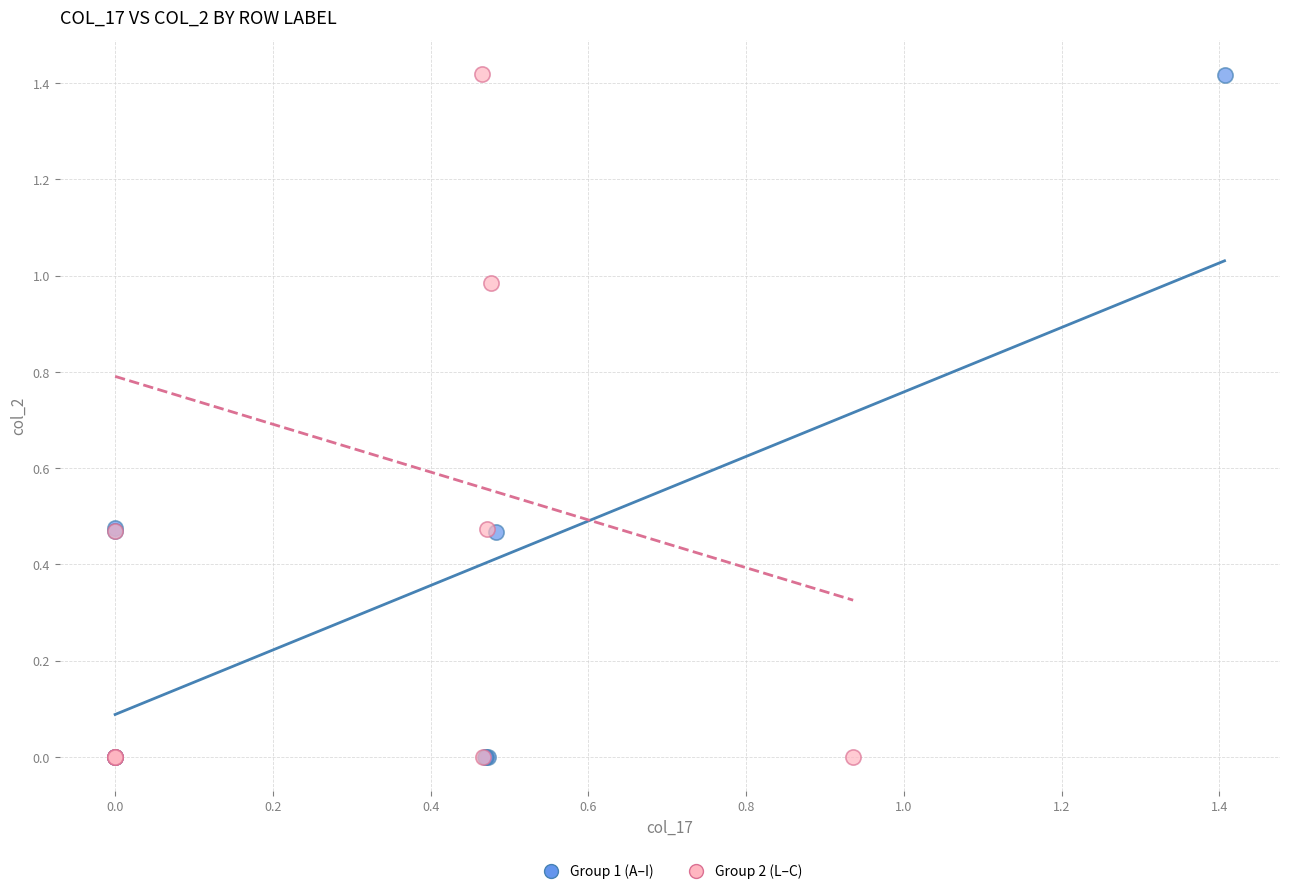

What are all the series names shown in the legend?

Group 1 (A–I), Group 2 (L–C)